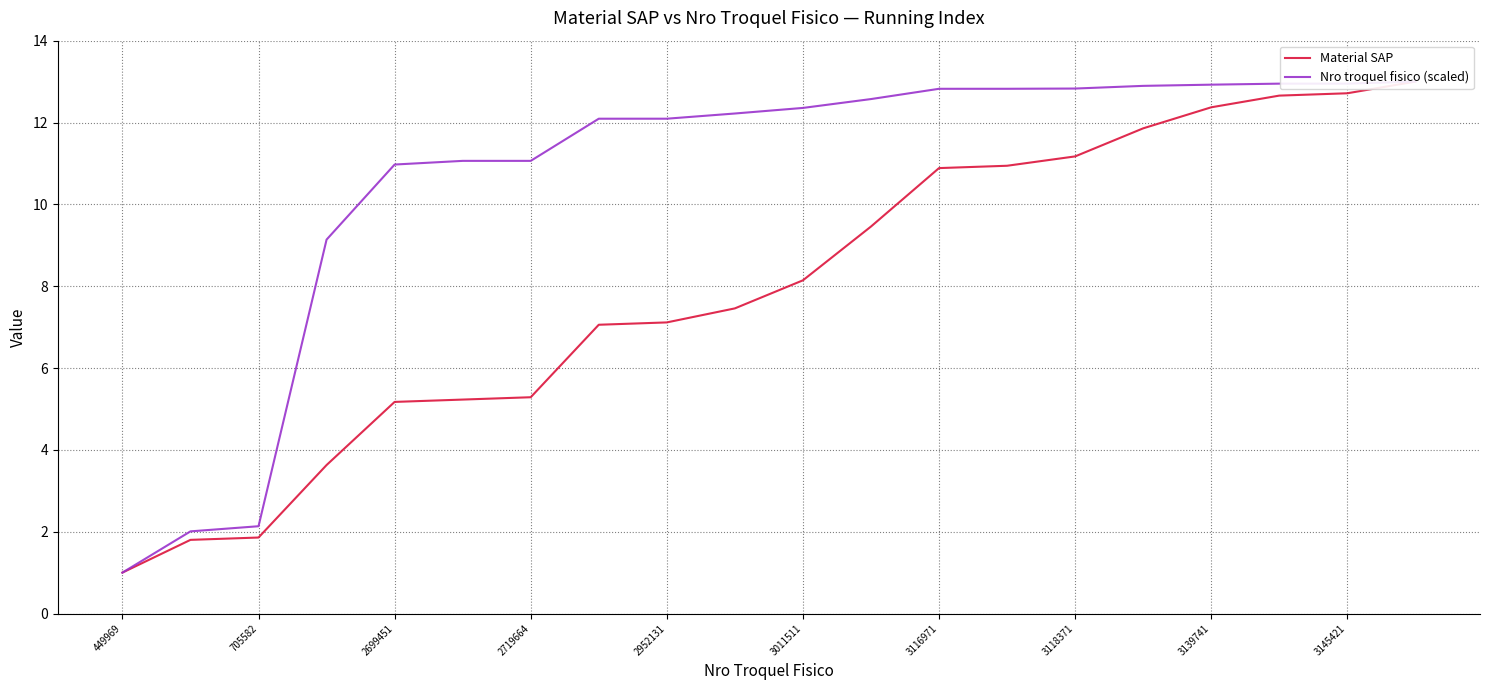

Which series has the largest range (max minus min)?

Material SAP